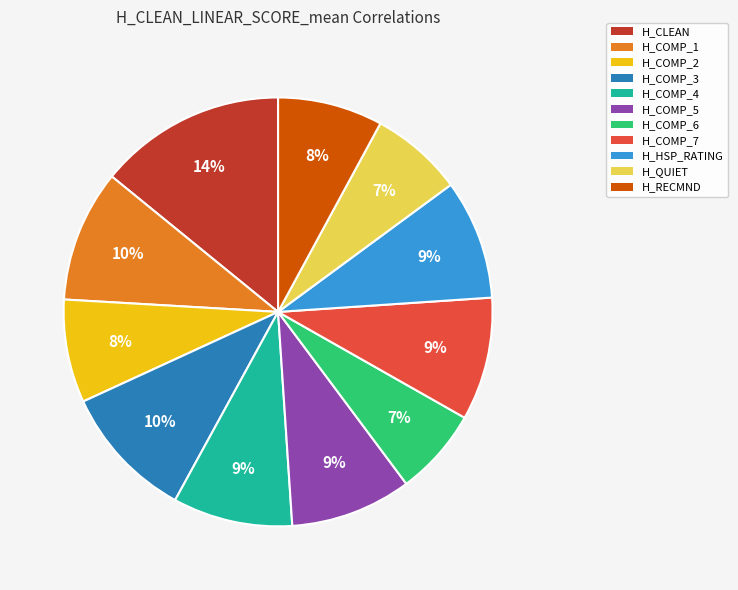

To the nearest percent, what is the average slice percentage?

9%